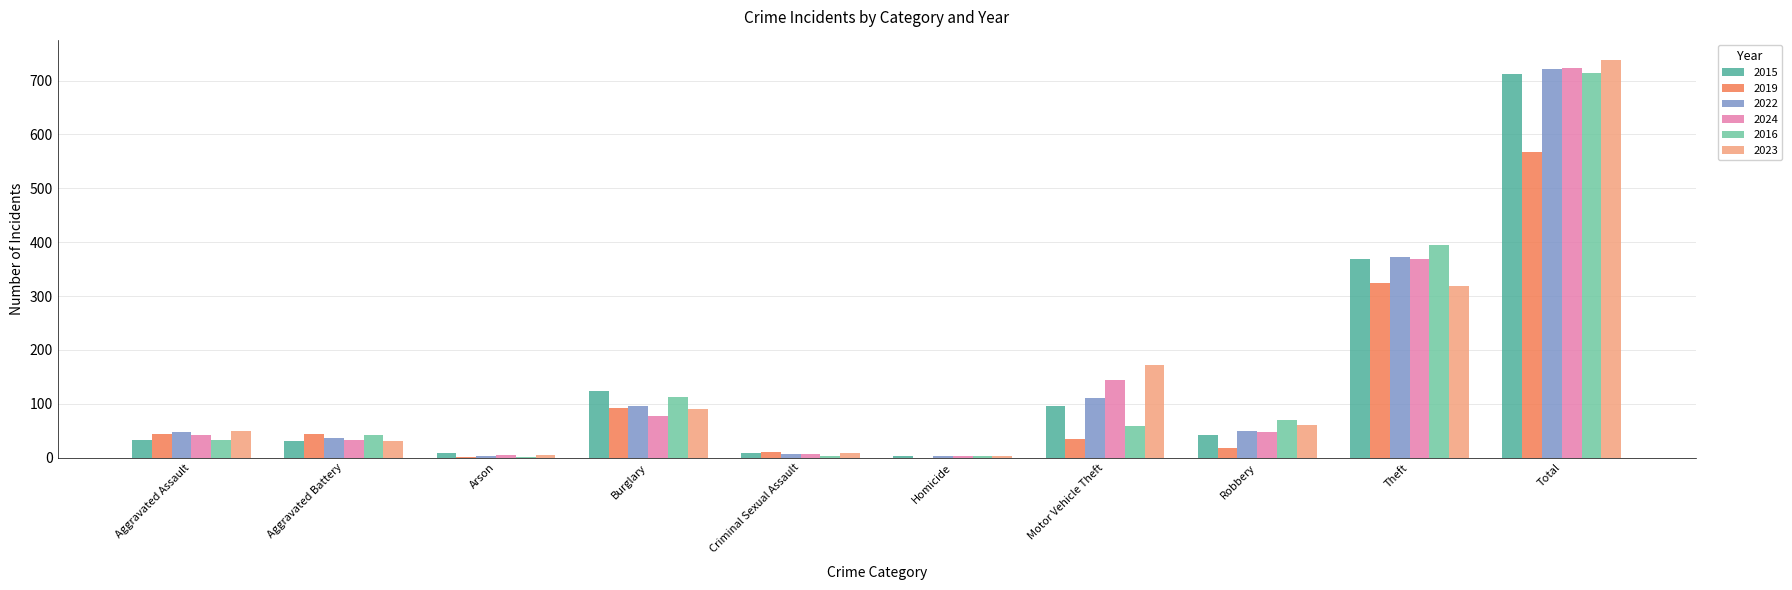

What is the maximum value shown in the chart?

739